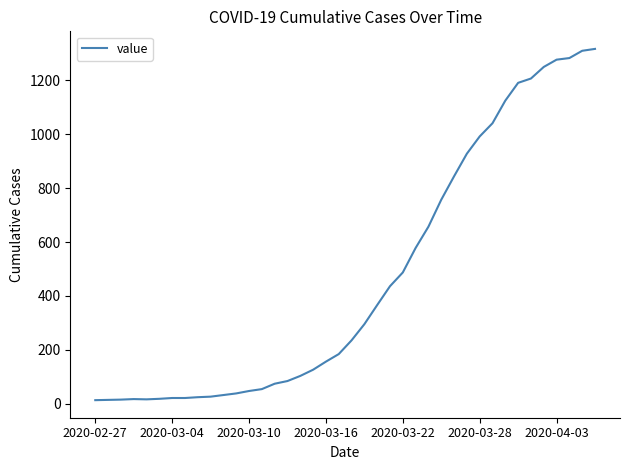

What is the greatest value displayed?

1317